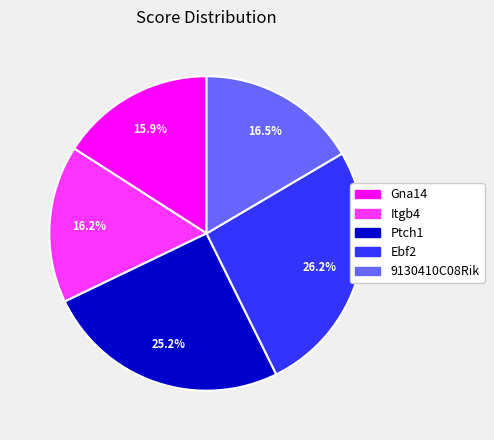

Is Itgb4 the majority of the pie?

No